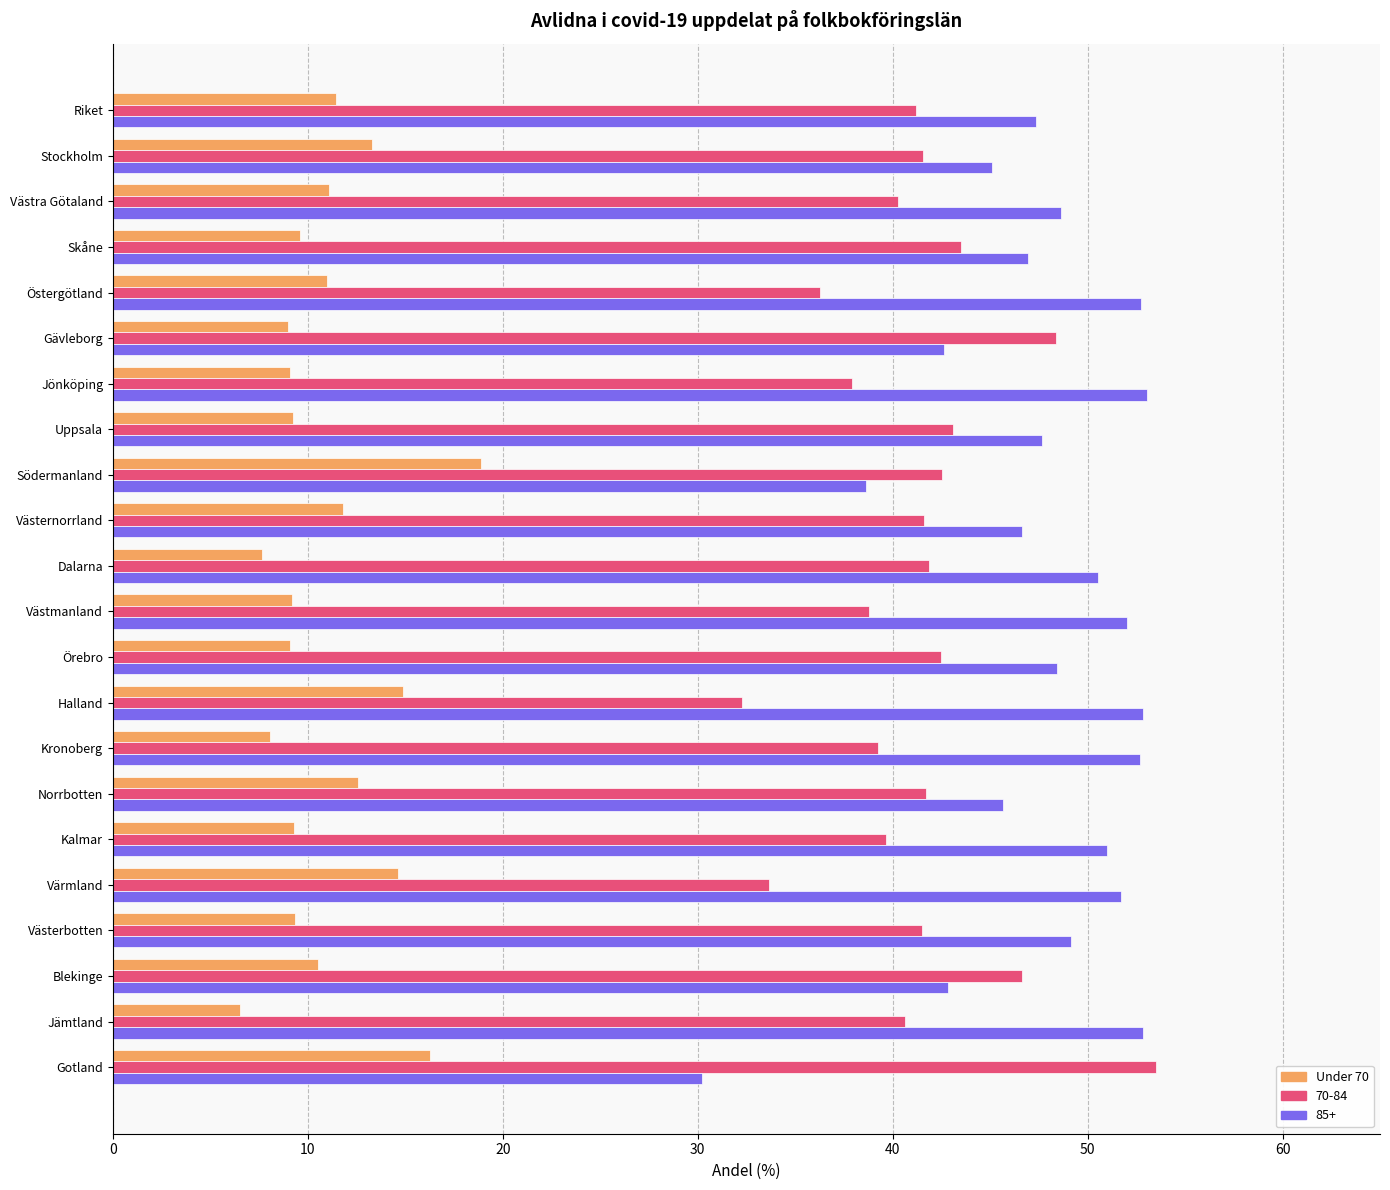

True or false: Under 70 has a value of 21.3 at Värmland.

False